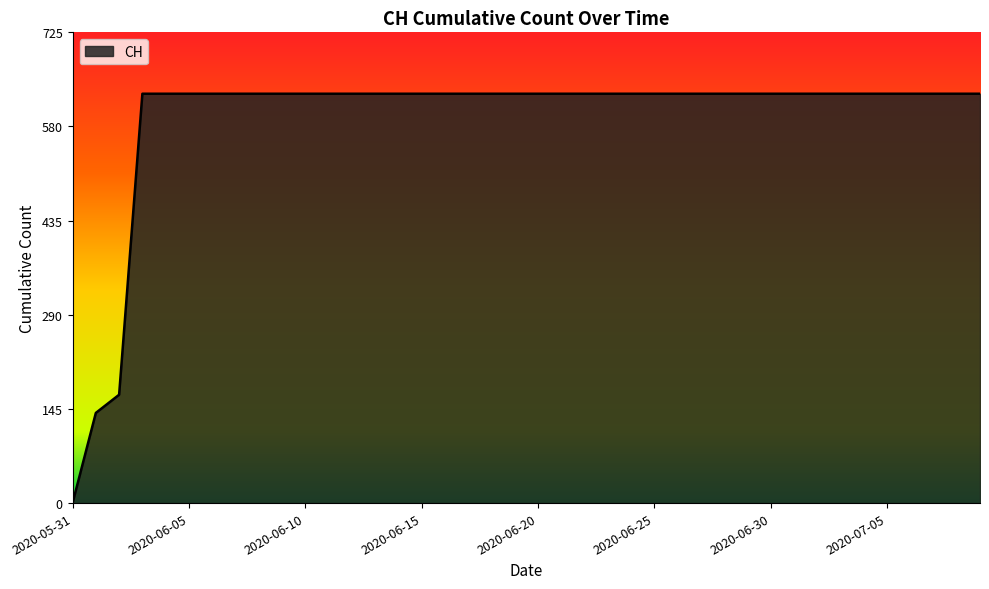

What is the maximum value shown in the chart?

631